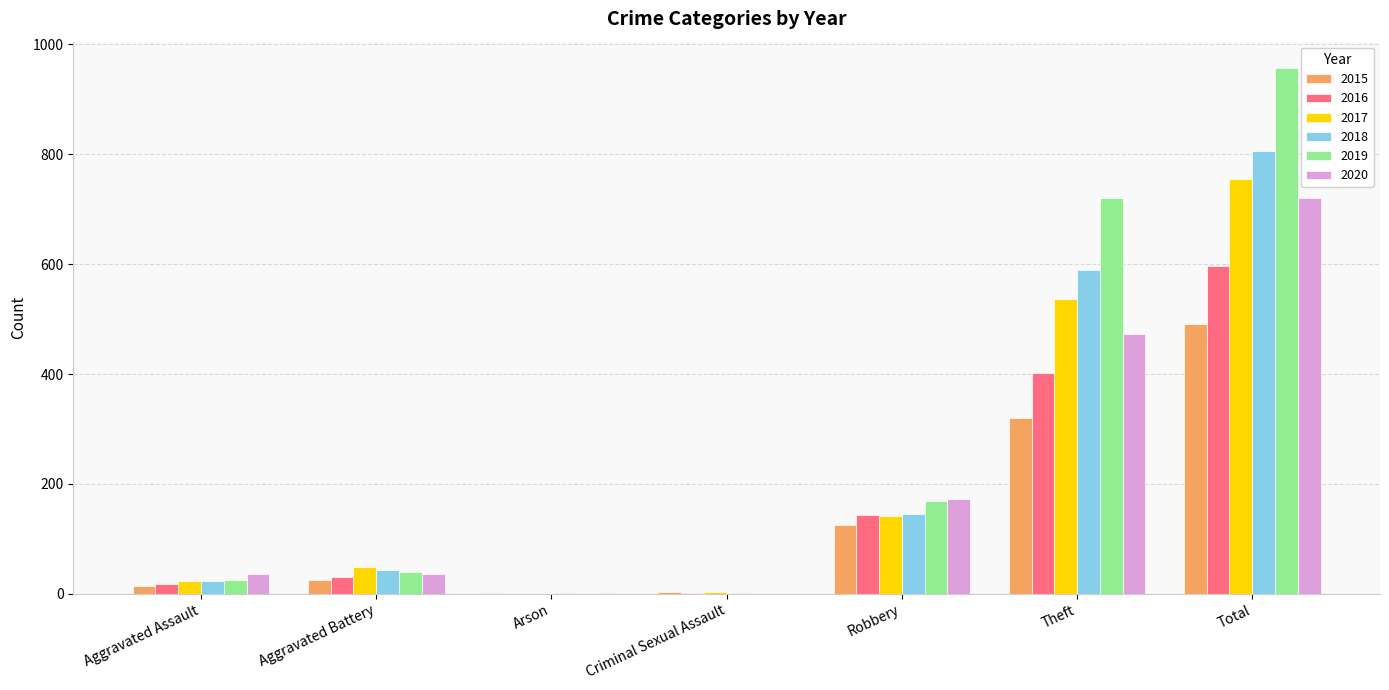

What value does the 2020 series have at Robbery?

172